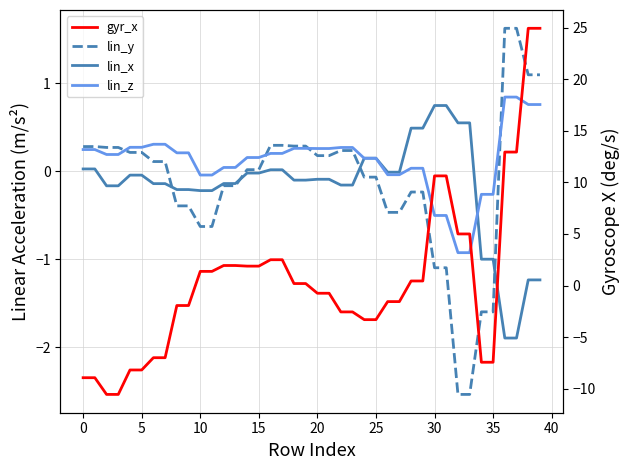

Which series has the largest total across all categories?

gyr_x